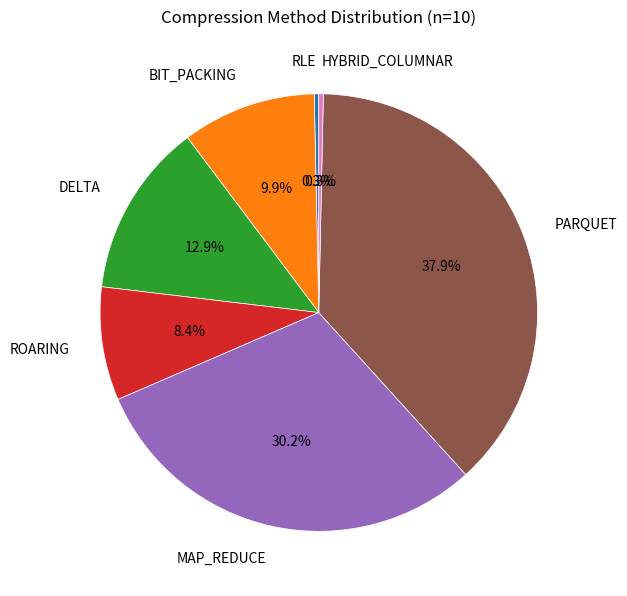

Which slice is the largest?

PARQUET